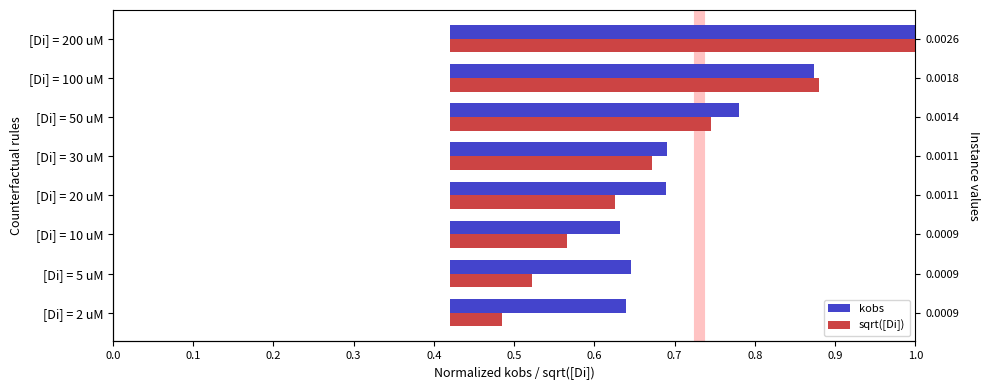

The sqrt([Di]) series shows 0.1 at [Di] = 20 uM. True or false?

False